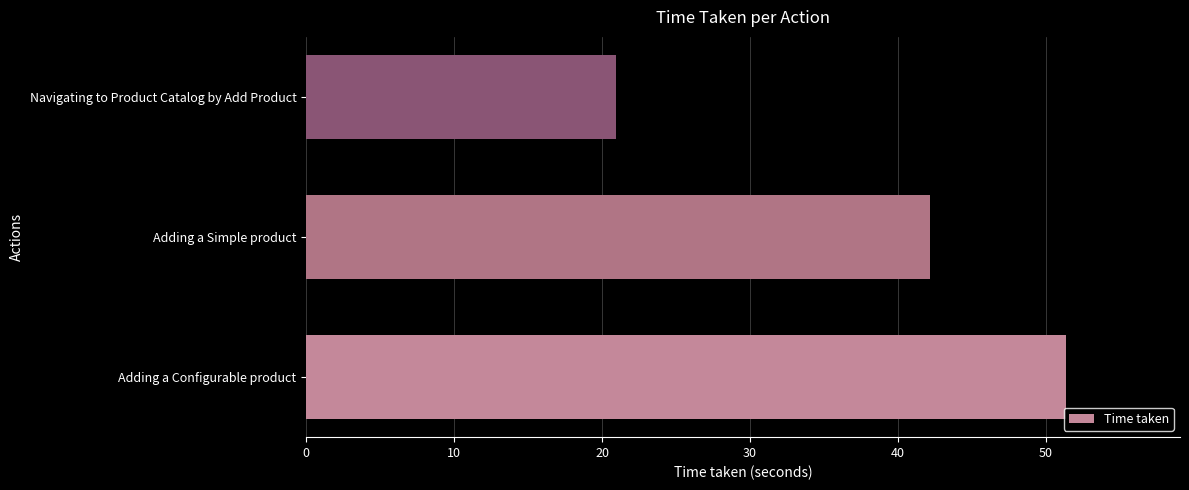

True or false: the data shows 70.8 at Adding a Configurable product.

False